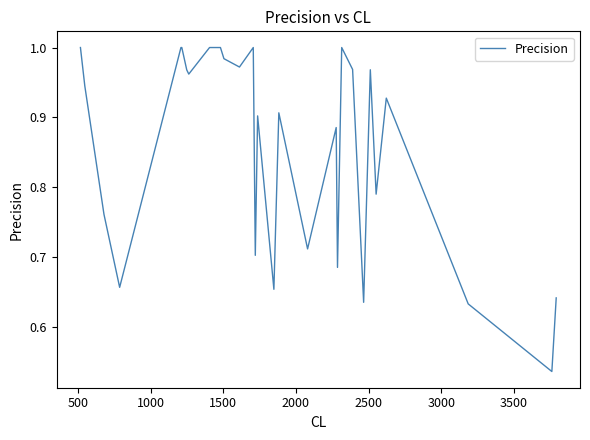

True or false: the data shows 1.0 at 25.

False